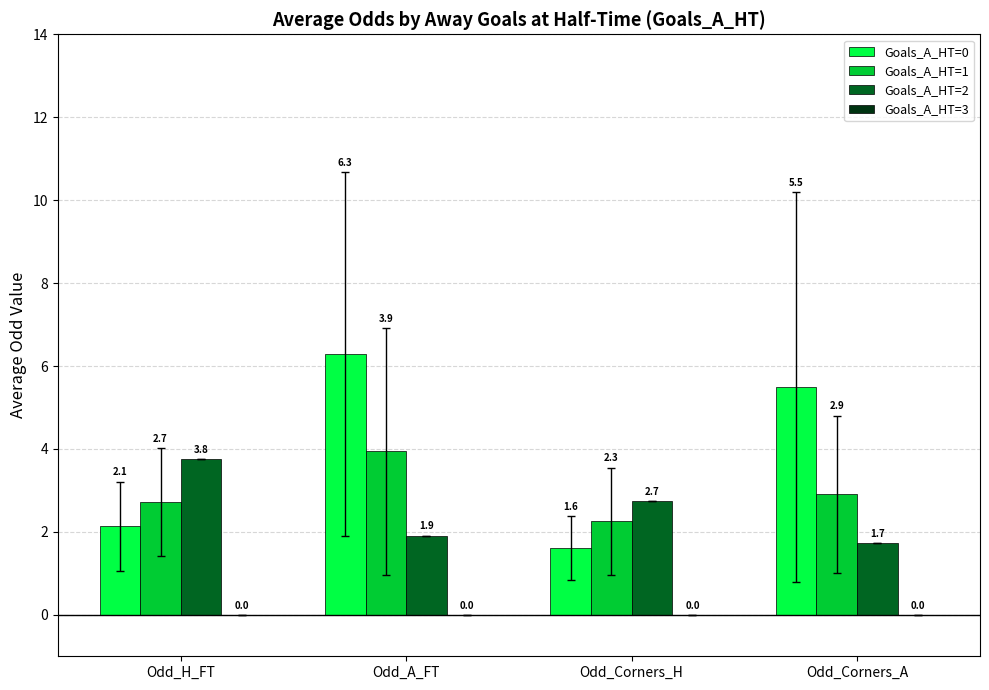

What position from the left is Odd_Corners_H?

3